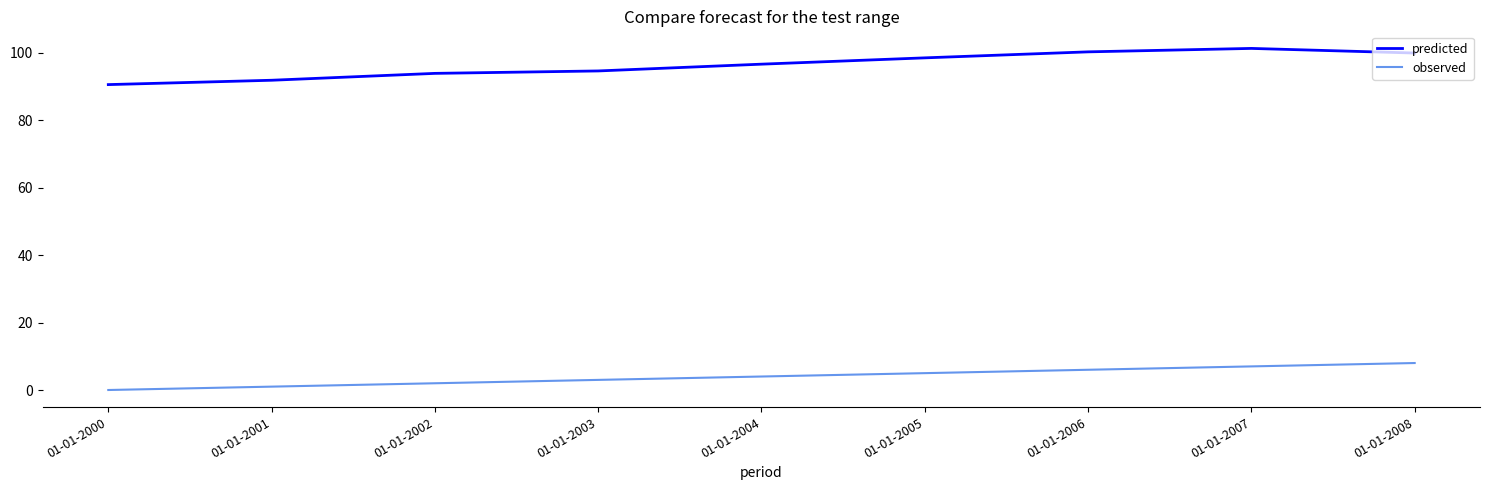

Where does the predicted series first go above 96?

01-01-2004